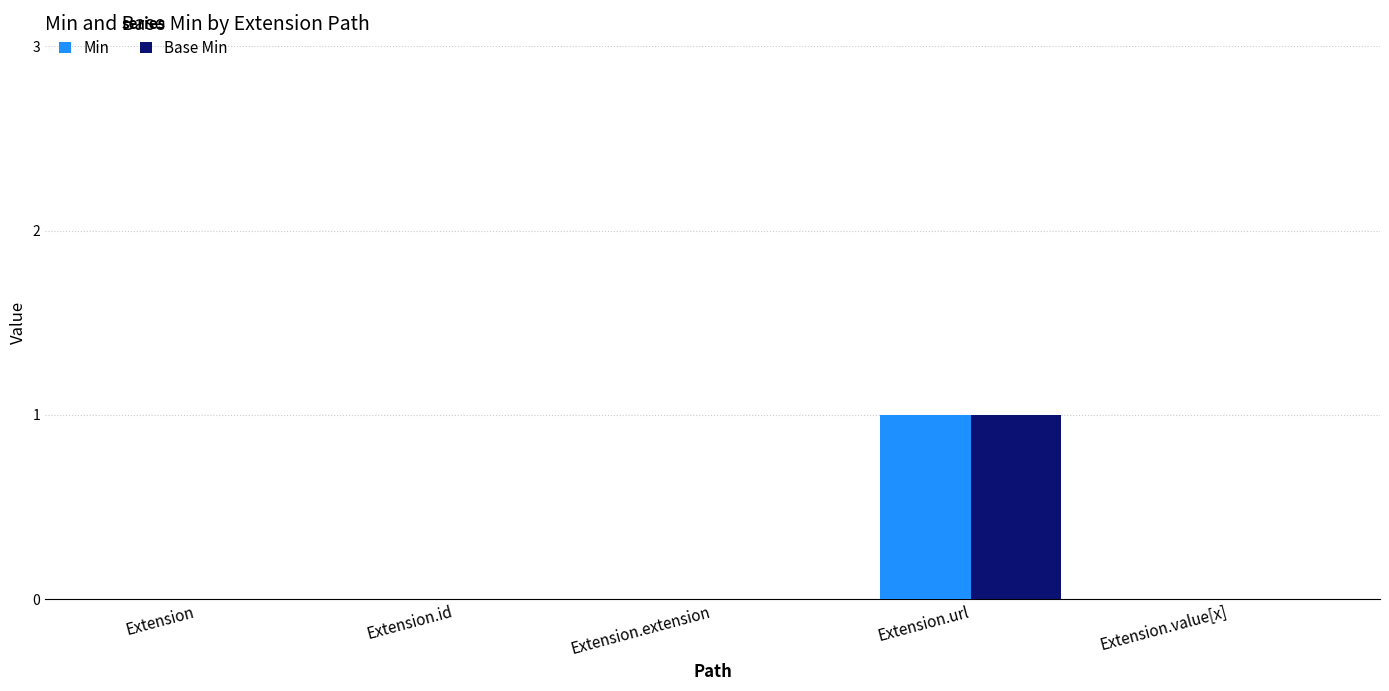

The Min series shows 0 at Extension. True or false?

True